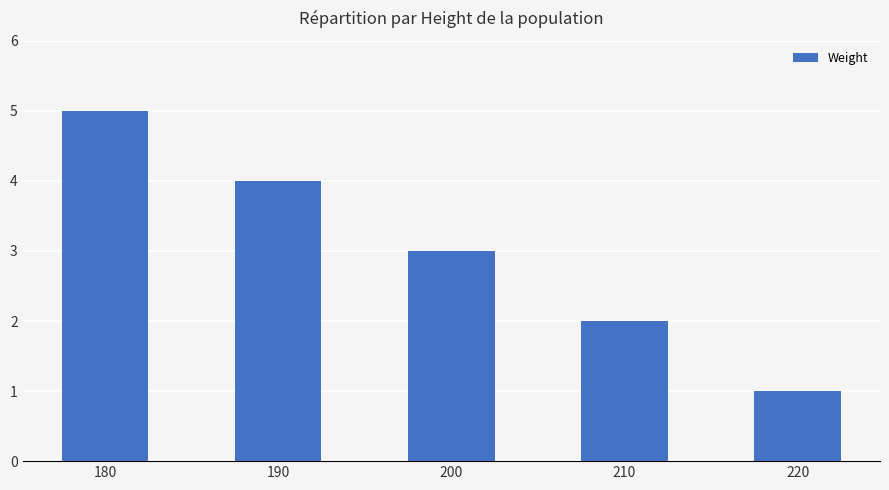

How many data points are less than 3?

2